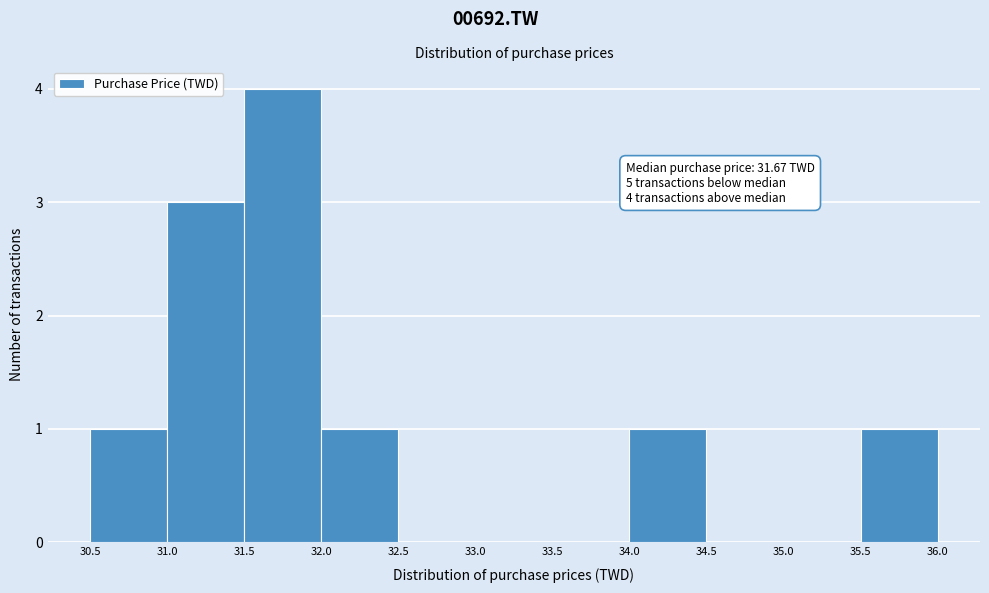

Over which range of the x-axis is the bar tallest?

31.5 to 32.0